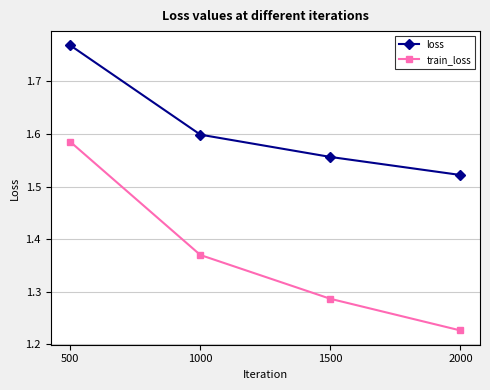

What are all the series names shown in the legend?

loss, train_loss